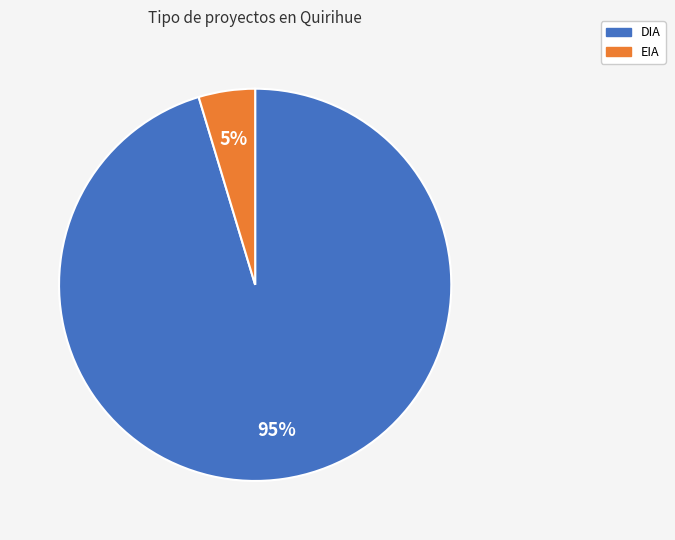

Which has a higher value, EIA or DIA?

DIA